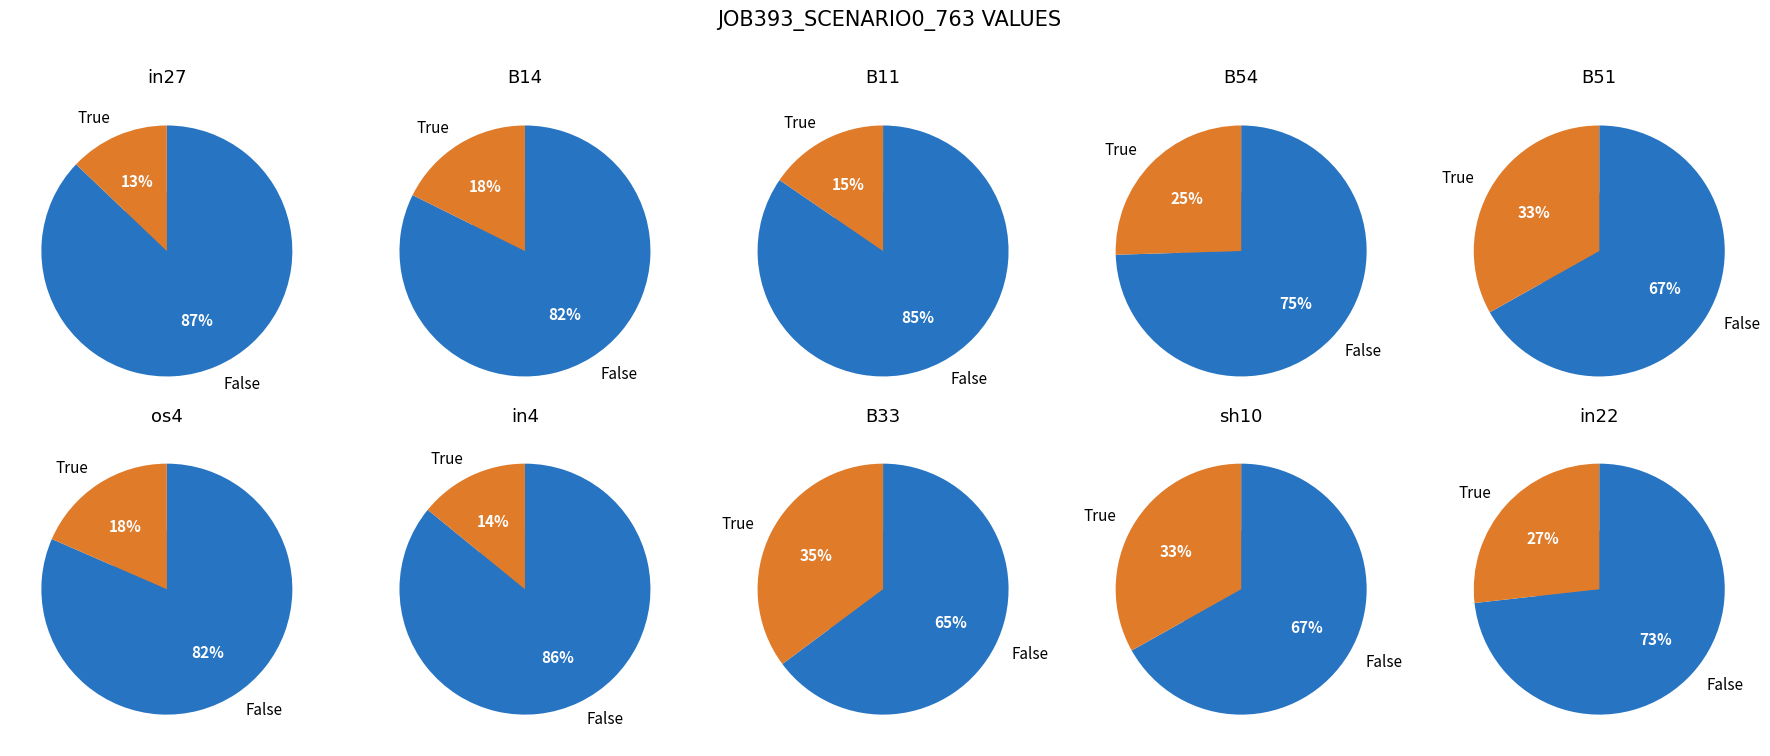

Which category has the smallest portion of the pie?

in27